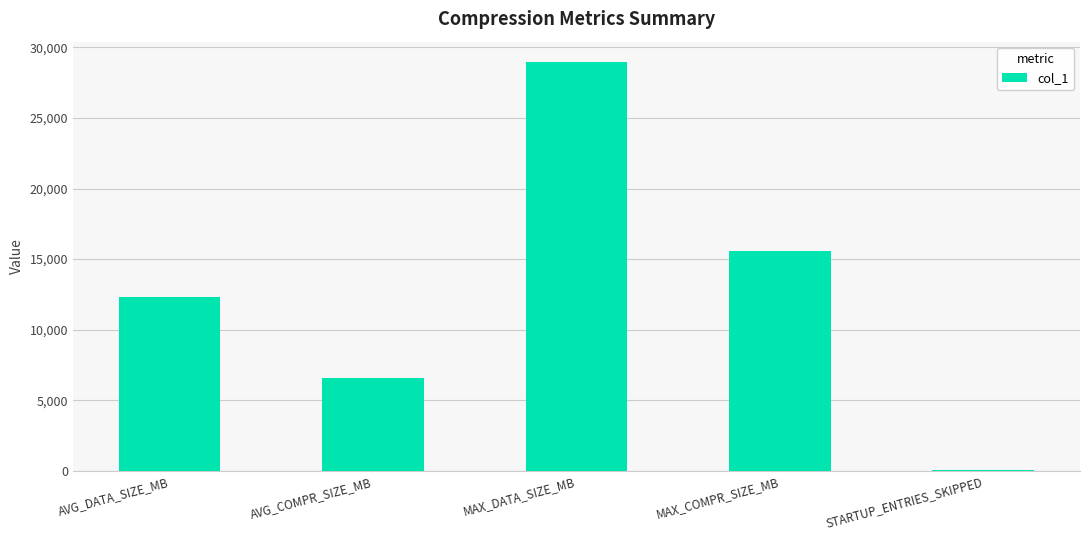

Count the number of categories in the chart.

5